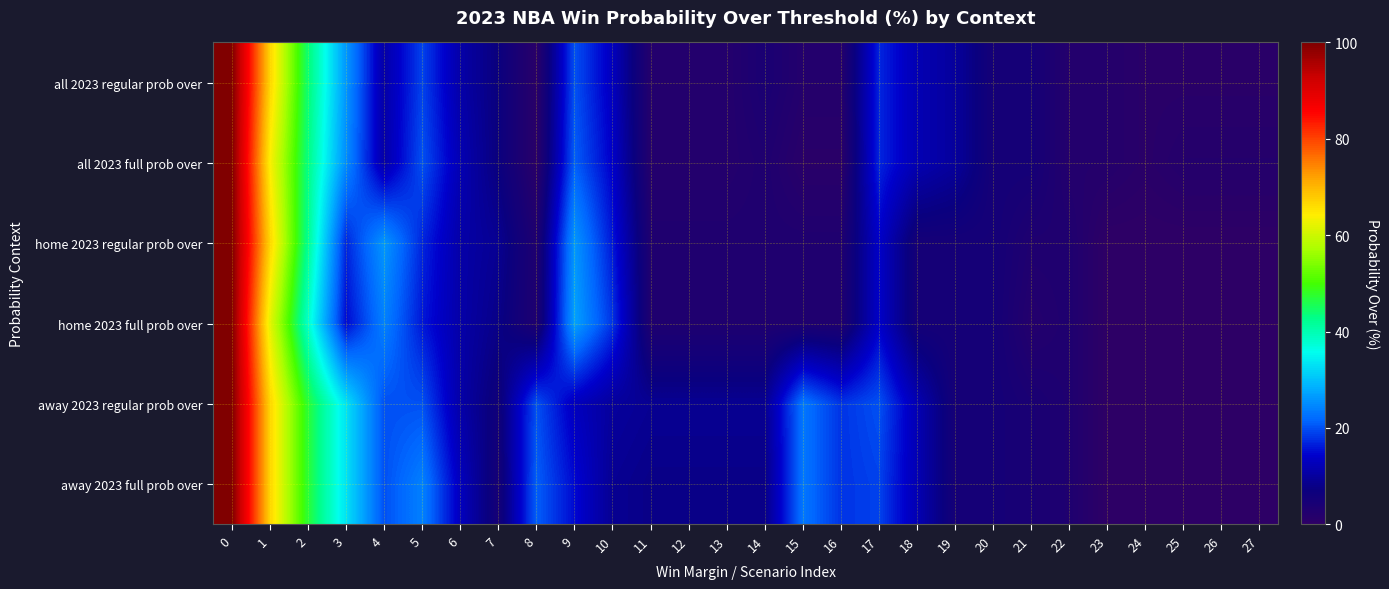

Count the number of data series in this chart.

6